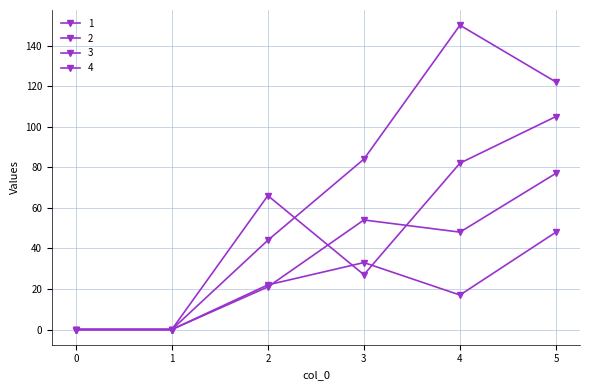

How many values in the 1 series are below 66?

3